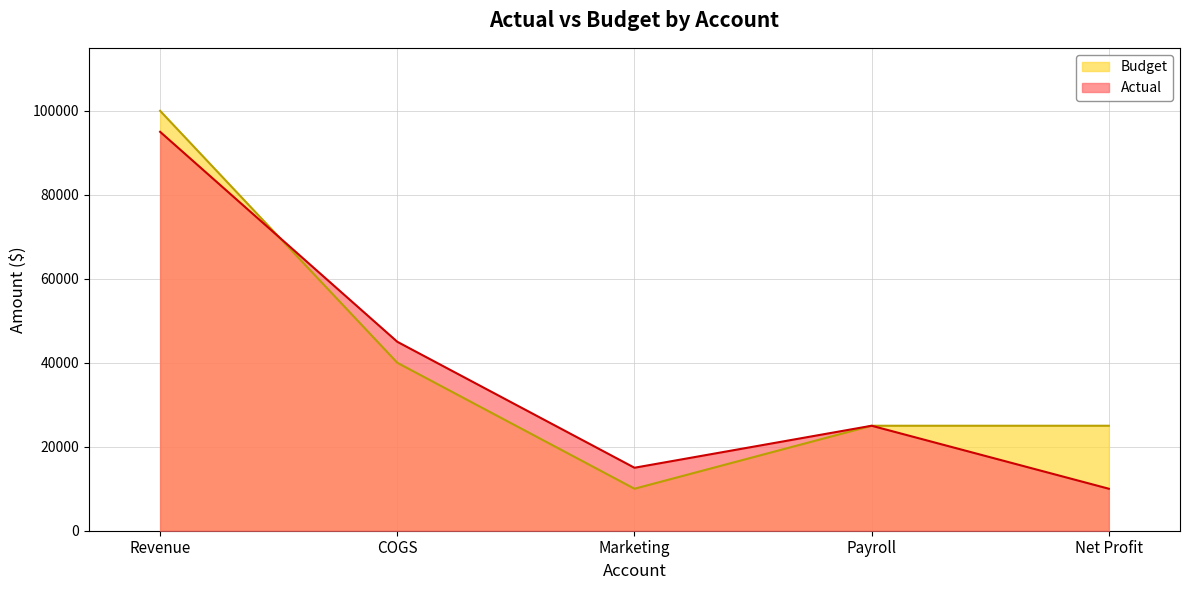

What is the value of the Actual point at the 4th from the left?

25000